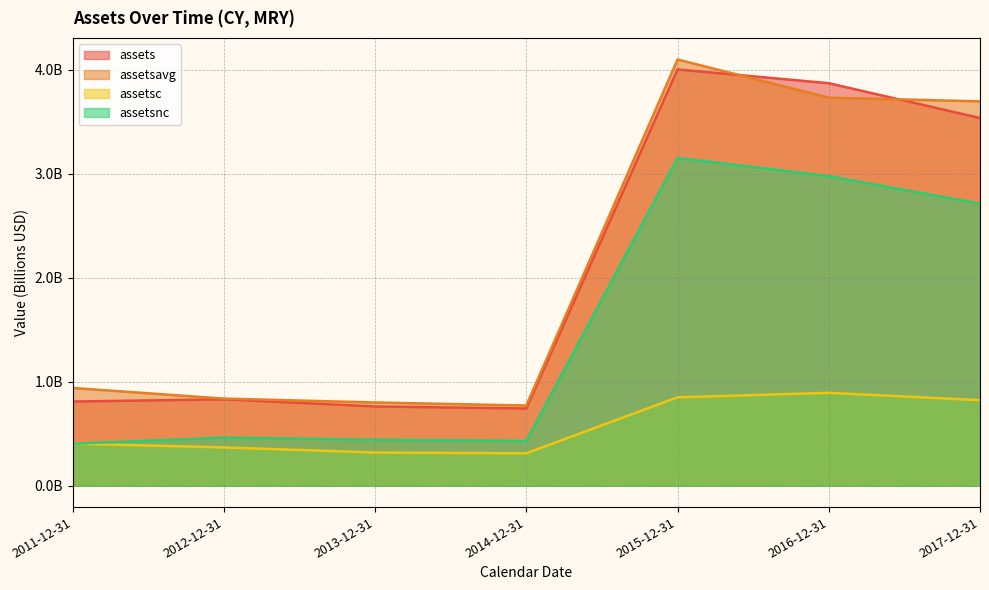

What is the highest value of the assetsc series?

0.9